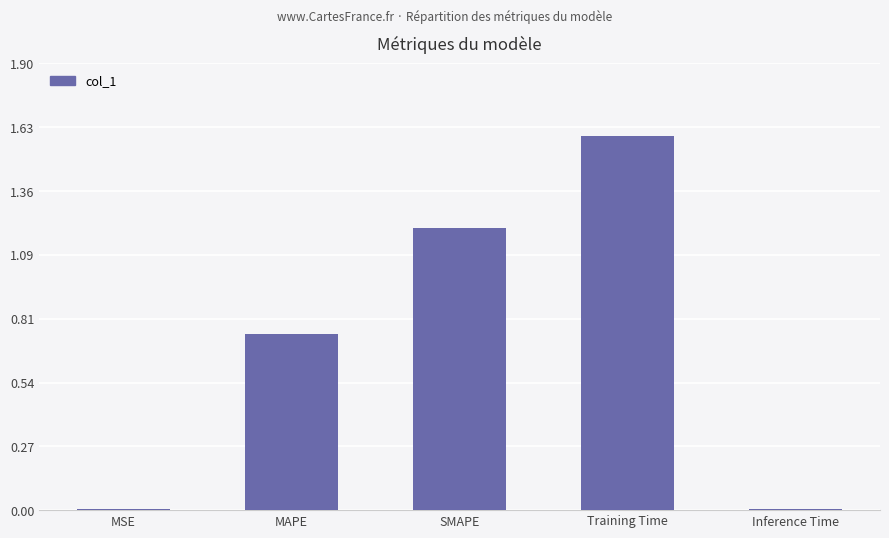

The chart shows a value of 1.6 at Training Time. True or false?

True